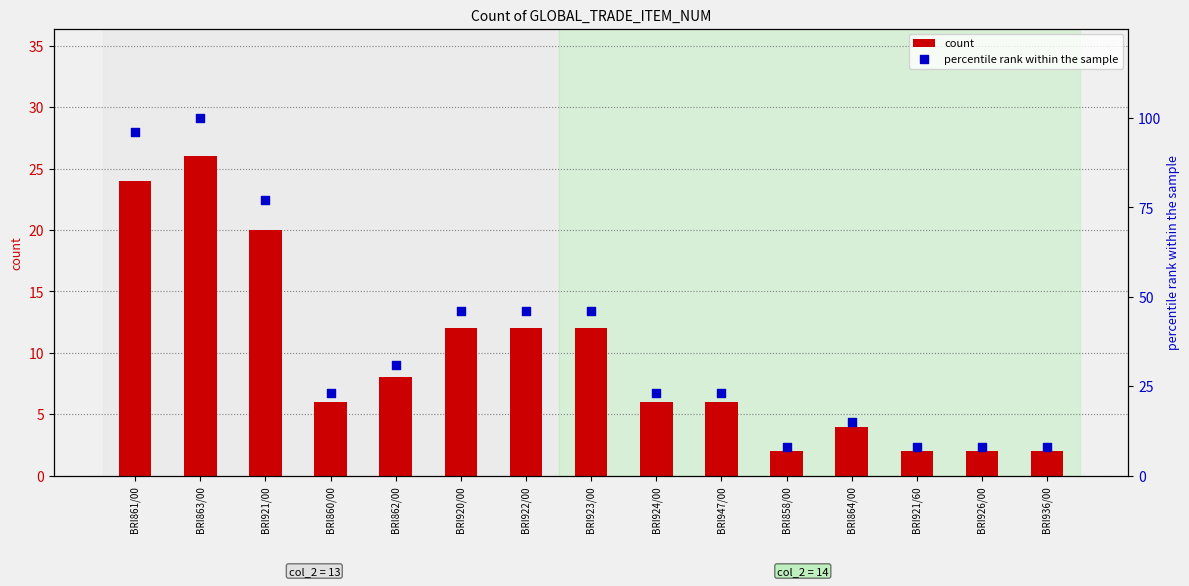

Which series has the largest total across all categories?

percentile rank within the sample